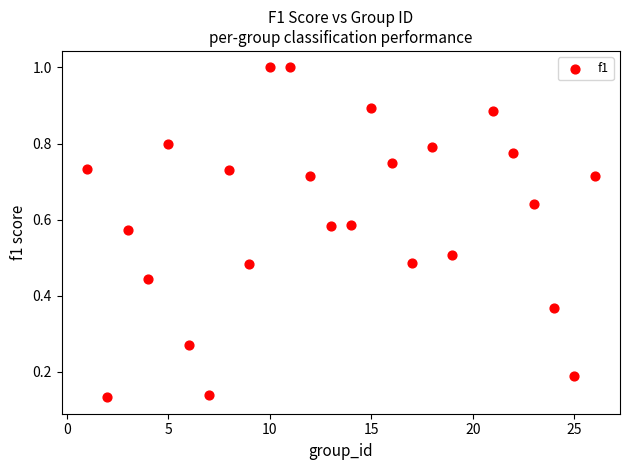

What is the range of X values (max minus min)?

25.0